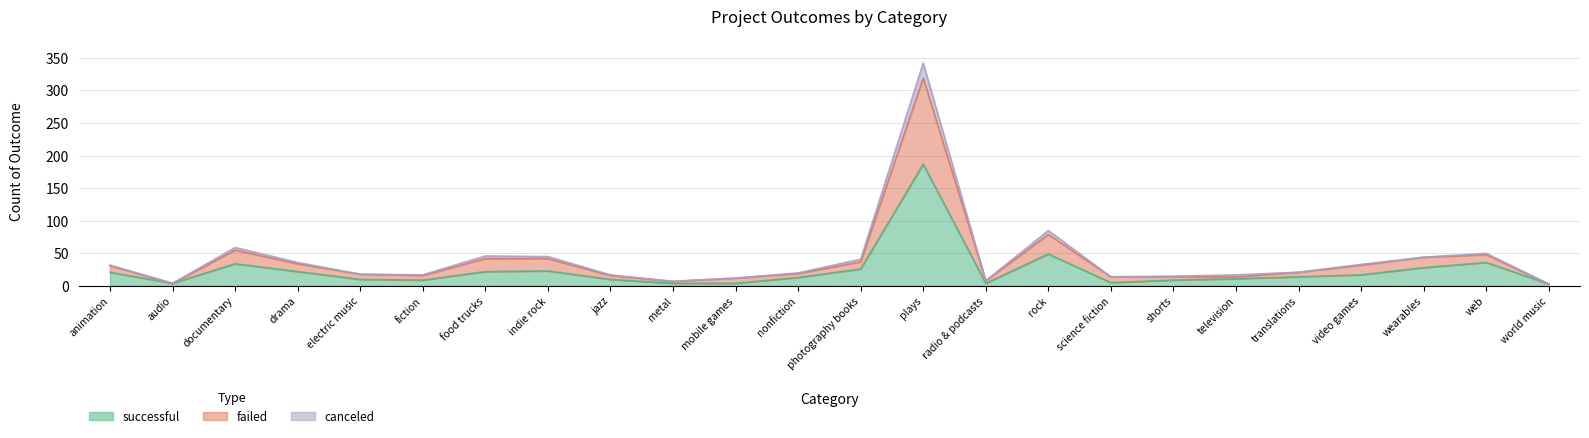

What is the average value of the successful series?

24